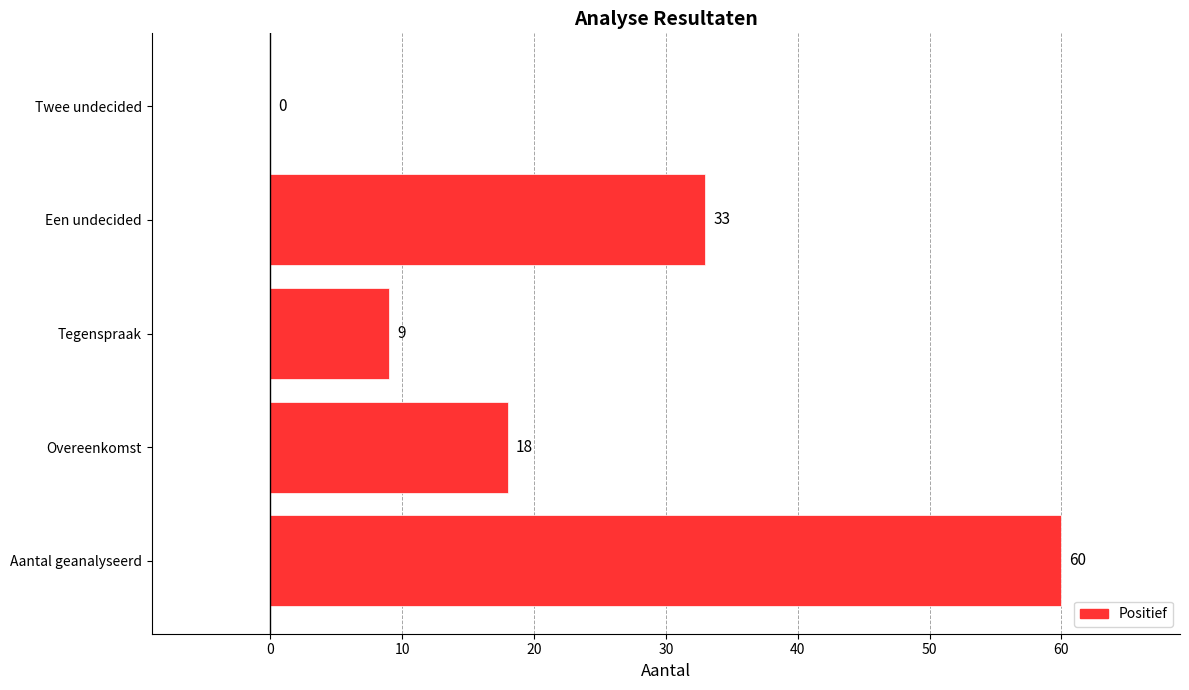

Reading bottom to top, transcribe all the data shown in this chart.

Aantal geanalyseerd=60	Overeenkomst=18	Tegenspraak=9	Een undecided=33	Twee undecided=0